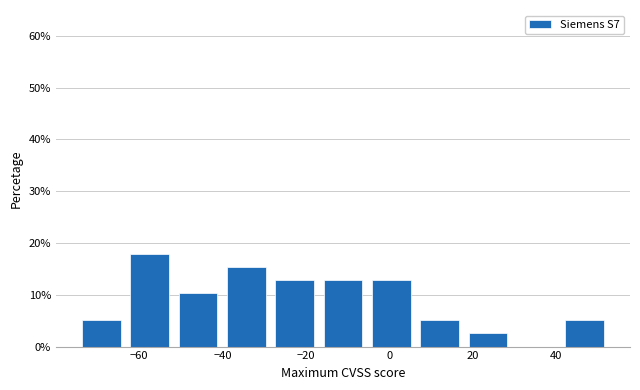

Reading left to right, transcribe this chart: for each bar, give the range it covers on the x-axis and its height. Neither the bar edges nor the heights are printed on the chart, so give them approximately, as read against the axes.

-74 to -64: 5
-64 to -52: 18
-52 to -40: 10
-40 to -28: 15
-28 to -16: 13
-16 to -6: 13
-6 to 6: 13
6 to 18: 5
18 to 30: 3
30 to 42: 0
42 to 52: 5